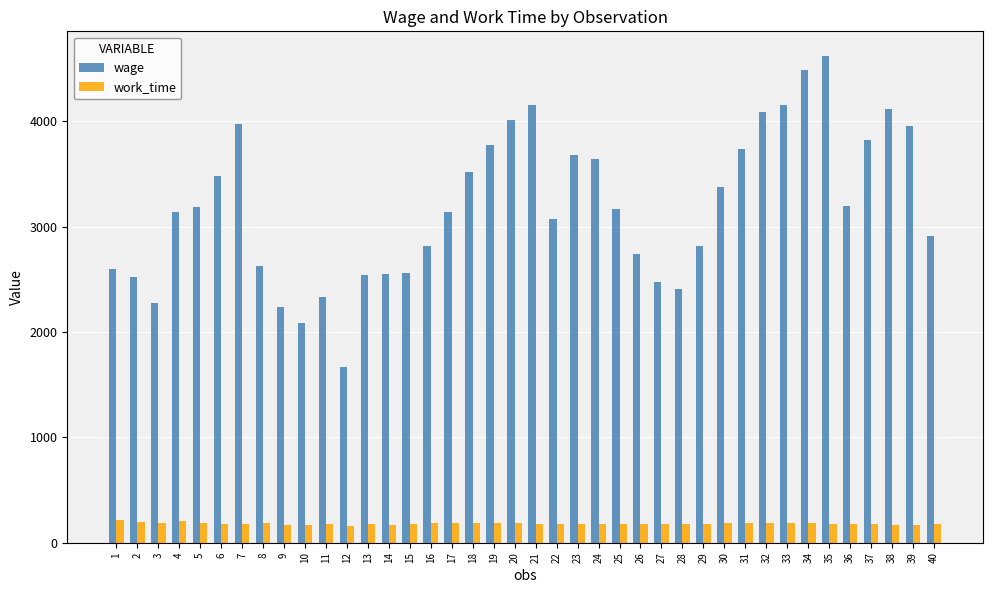

What are all the series names shown in the legend?

wage, work_time